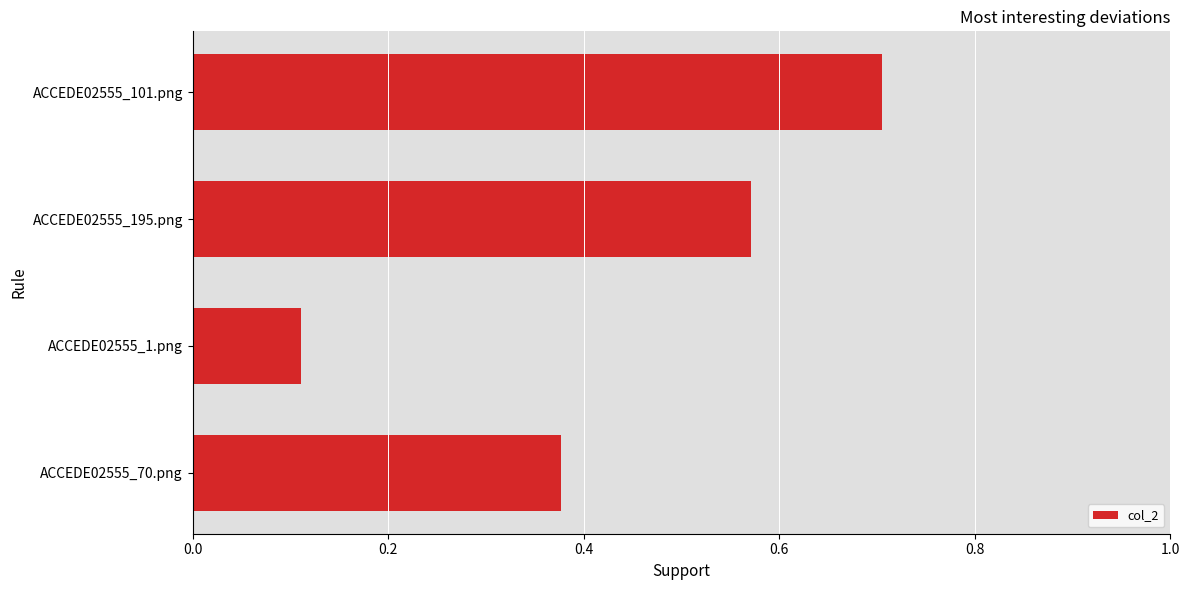

The value at ACCEDE02555_101.png is 0.7. True or false?

True